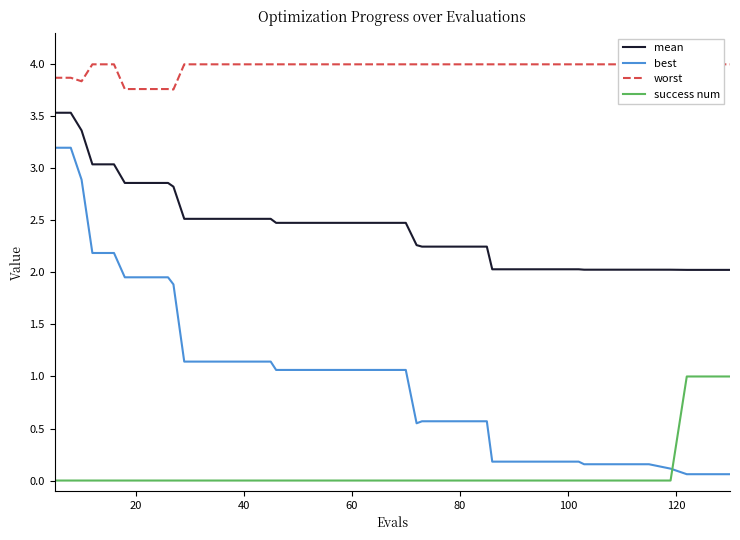

Rank the series by their average value, from lowest to highest.

success num, best, mean, worst